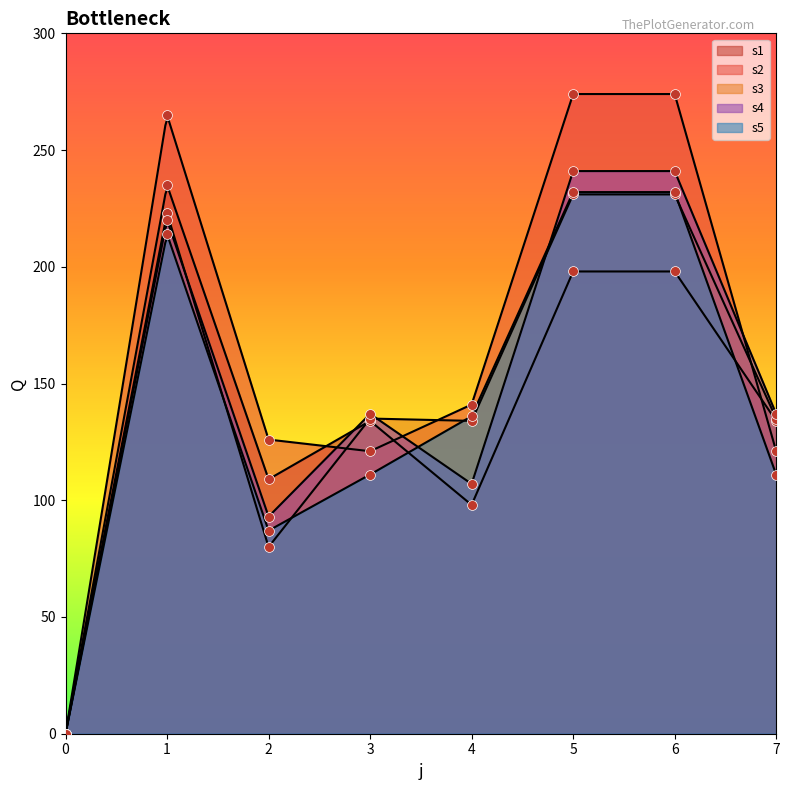

Which series contains the highest Y value?

s2